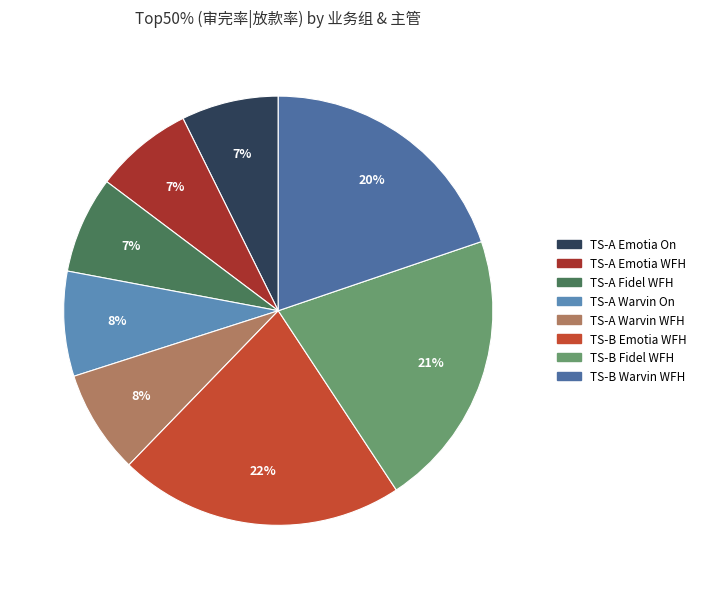

How many segments does this pie chart have?

8